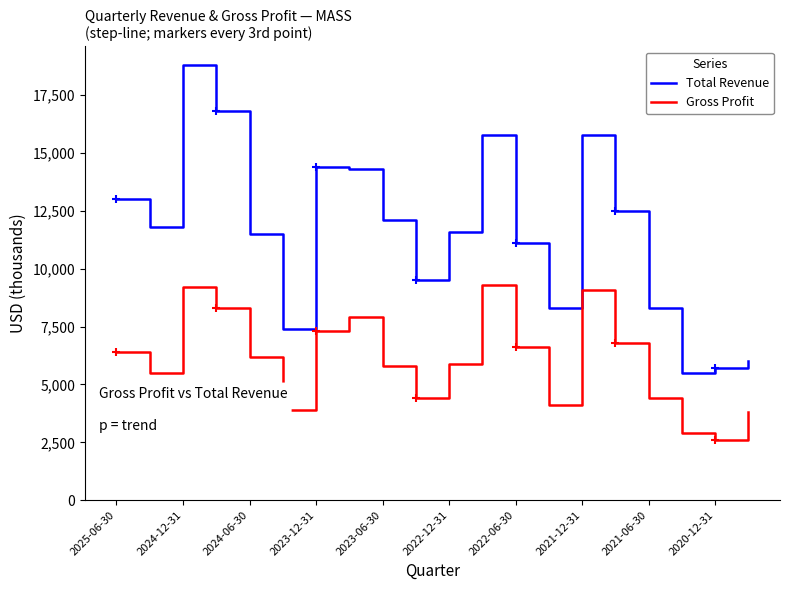

Which series has the largest total across all categories?

Total Revenue